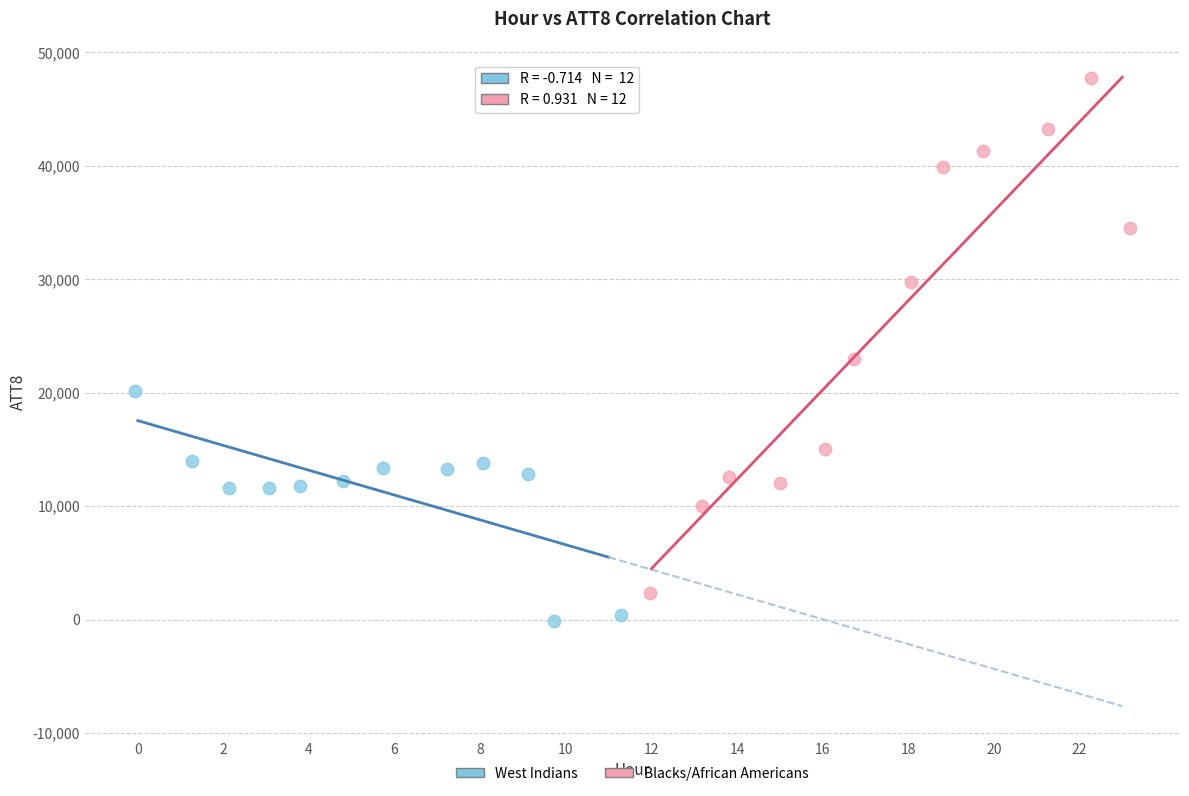

What are all the series names shown in the legend?

West Indians, Blacks/African Americans